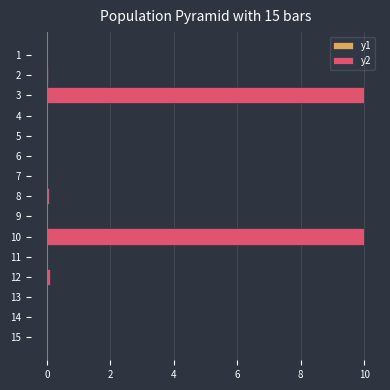

The y1 series shows -0.0 at 2. True or false?

False